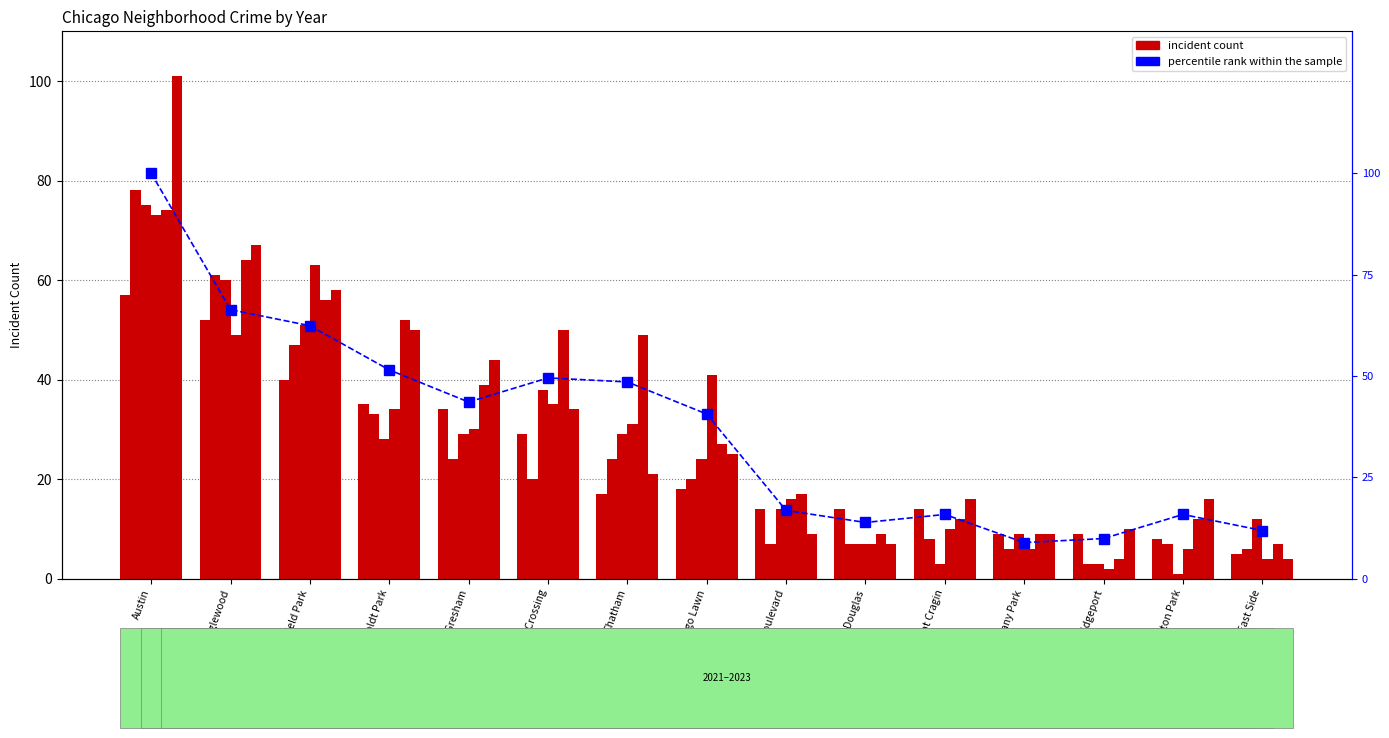

Rank the categories by value from lowest to highest.

Albany Park, Bridgeport, East Side, Douglas, Belmont Cragin, Brighton Park, Grand Boulevard, Chicago Lawn, Auburn Gresham, Chatham, Grand Crossing, Humboldt Park, Garfield Park, Englewood, Austin